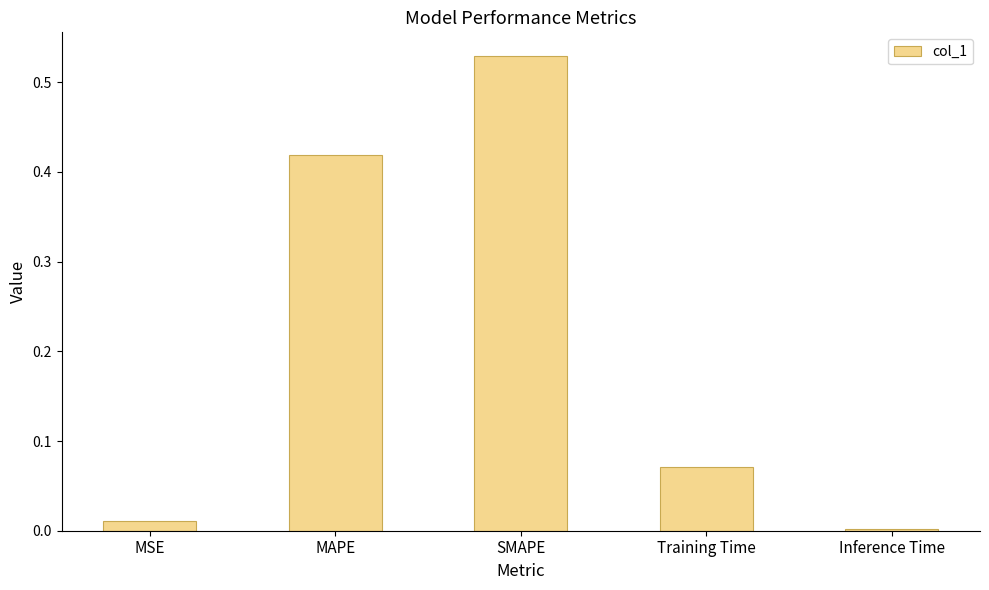

Are the bars grouped side by side (vs. stacked)?

No